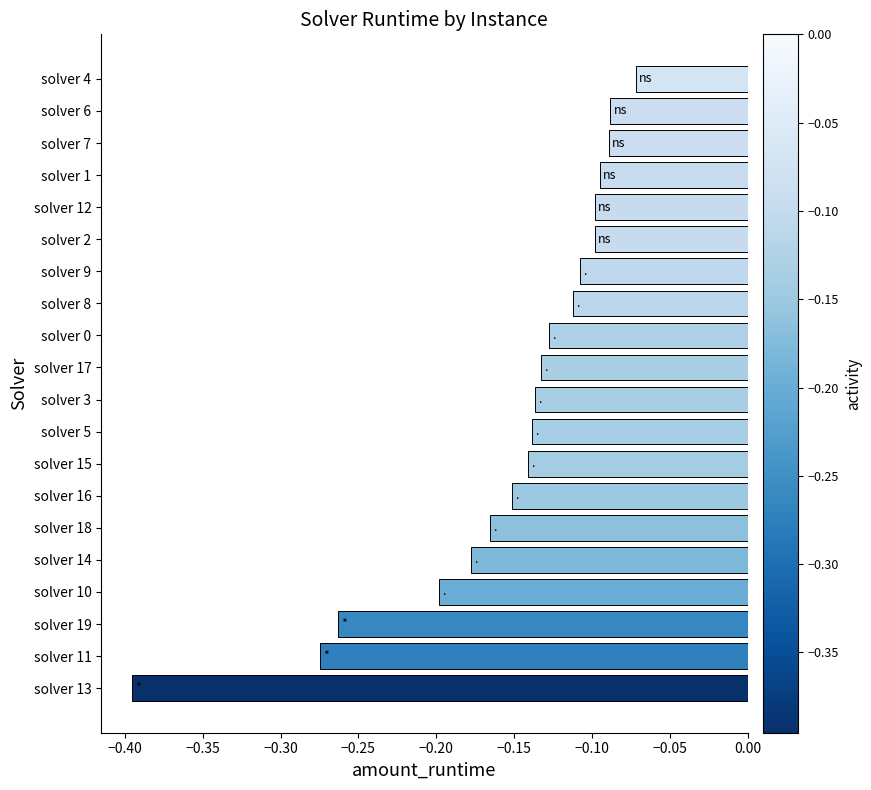

Where is the data nearest to the value 0?

solver 4